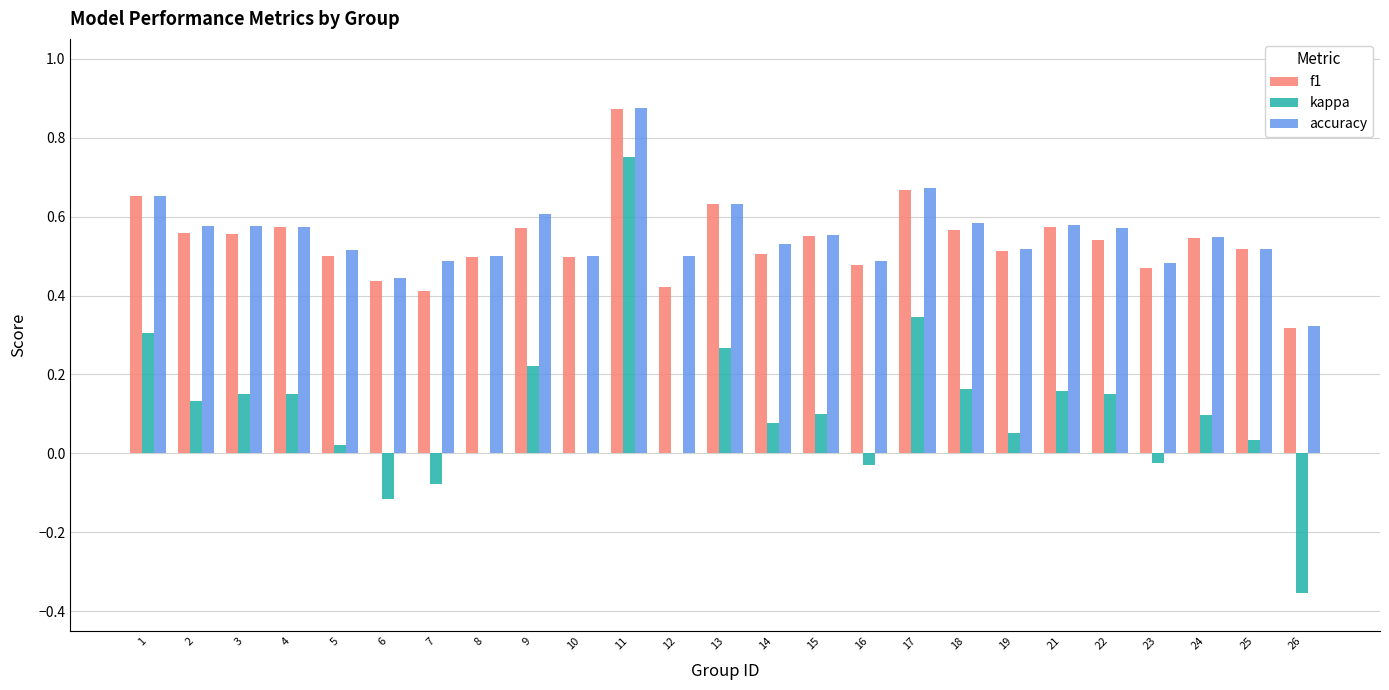

What is the minimum value shown in the chart?

-0.4